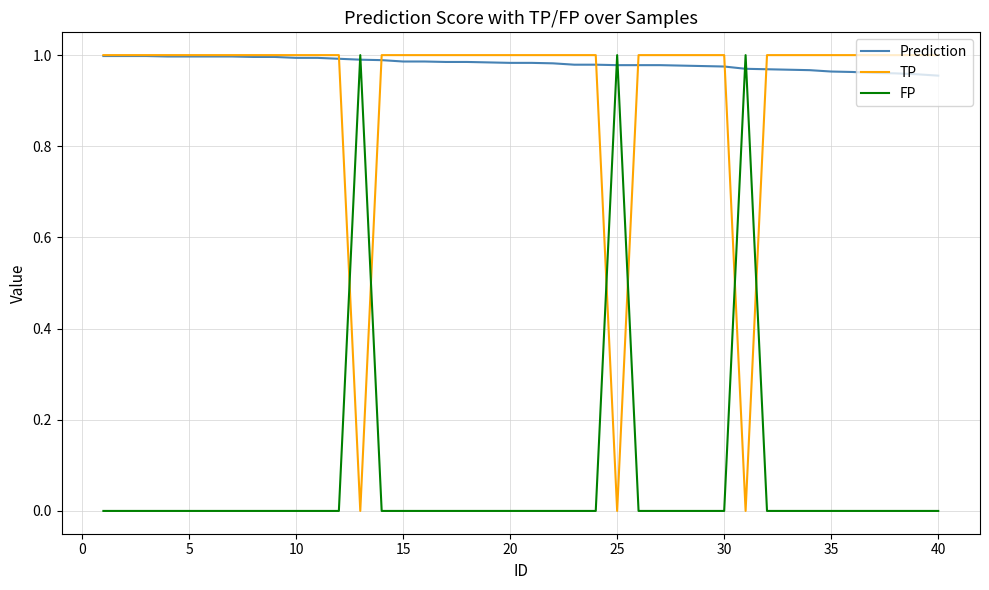

Which series has the largest total across all categories?

Prediction